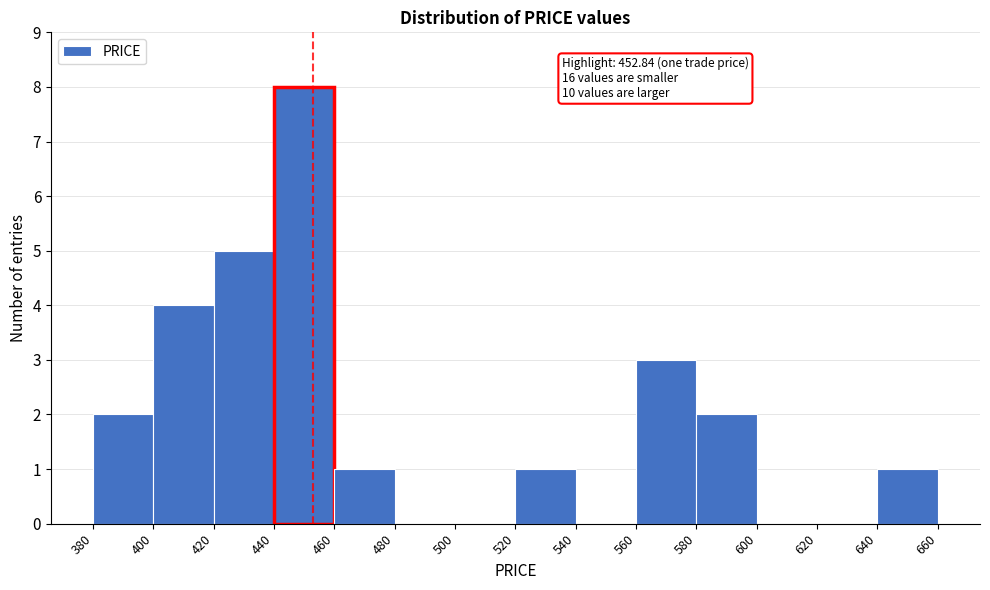

Over which range of the x-axis is the bar tallest?

440 to 460